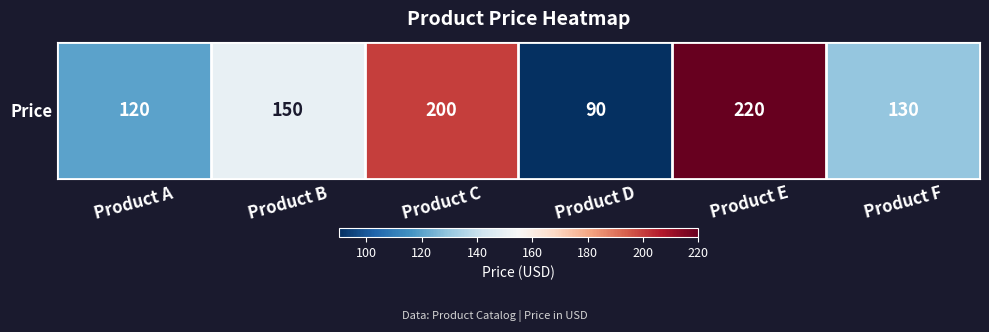

What is the greatest value displayed?

220